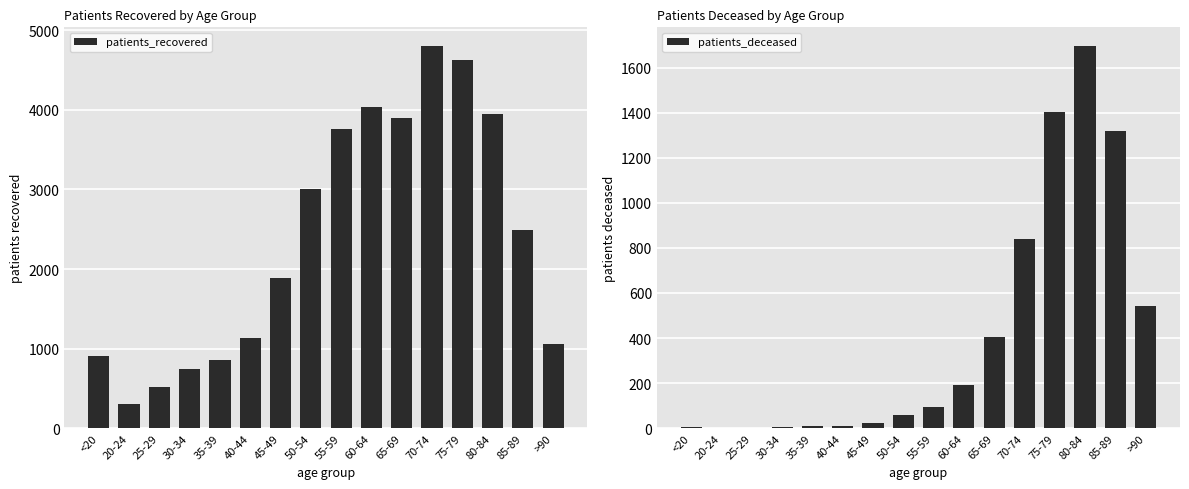

Which category has the lowest value across all series?

20-24